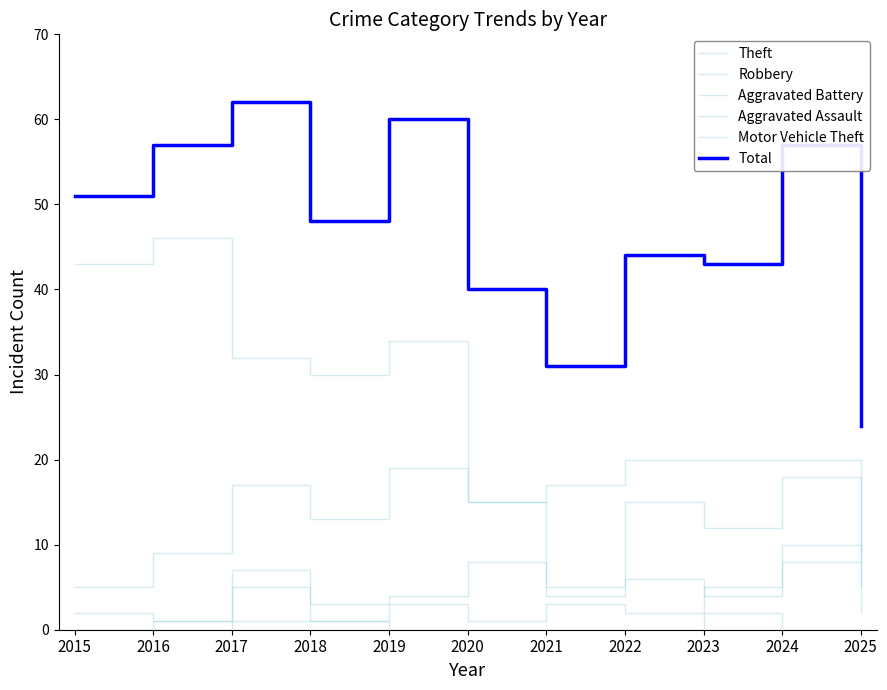

True or false: Aggravated Assault has more than 0 points higher than both neighbors.

True